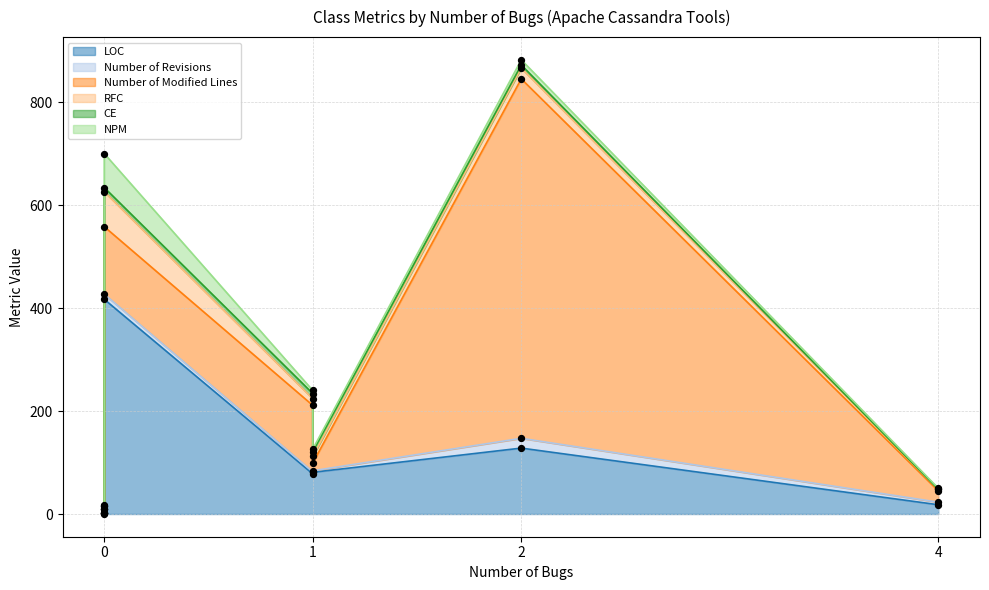

At how many categories does at least one series exceed 562?

1